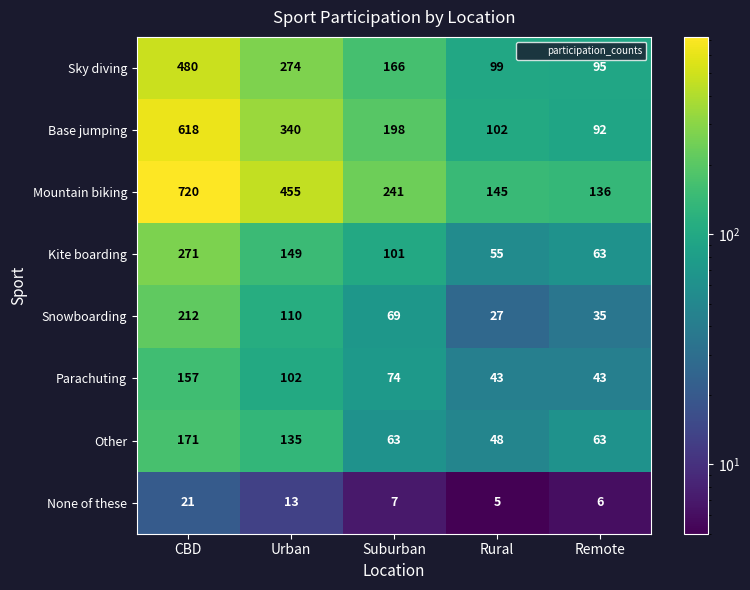

What is the difference between the highest and lowest values at Rural?

140